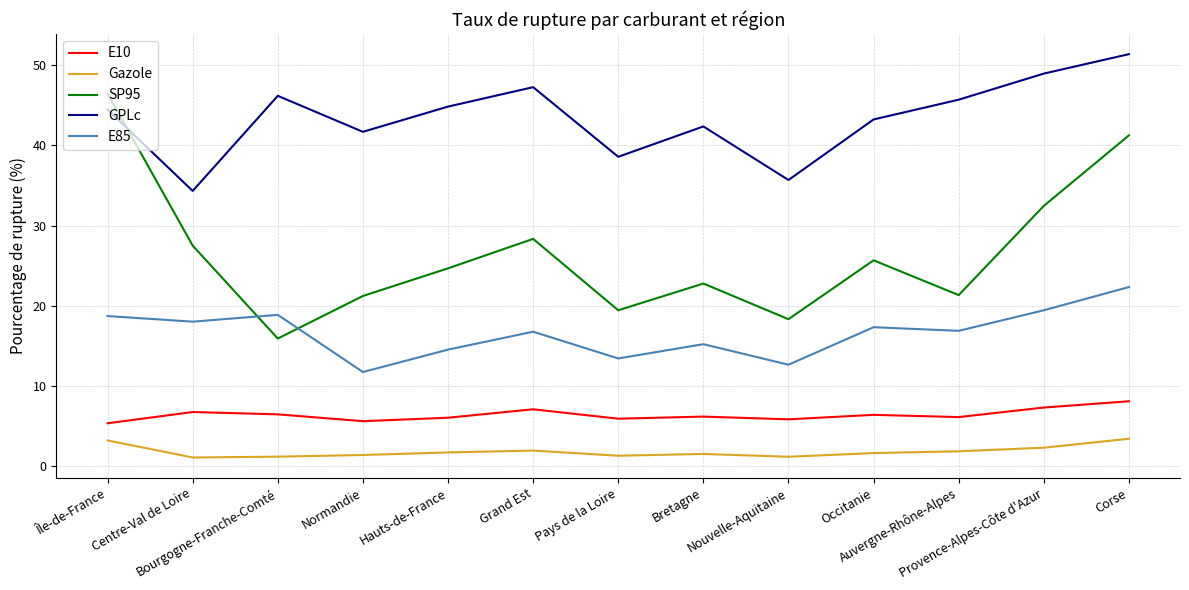

What is the sum of the GPLc values at Normandie and Bourgogne-Franche-Comté?

87.8